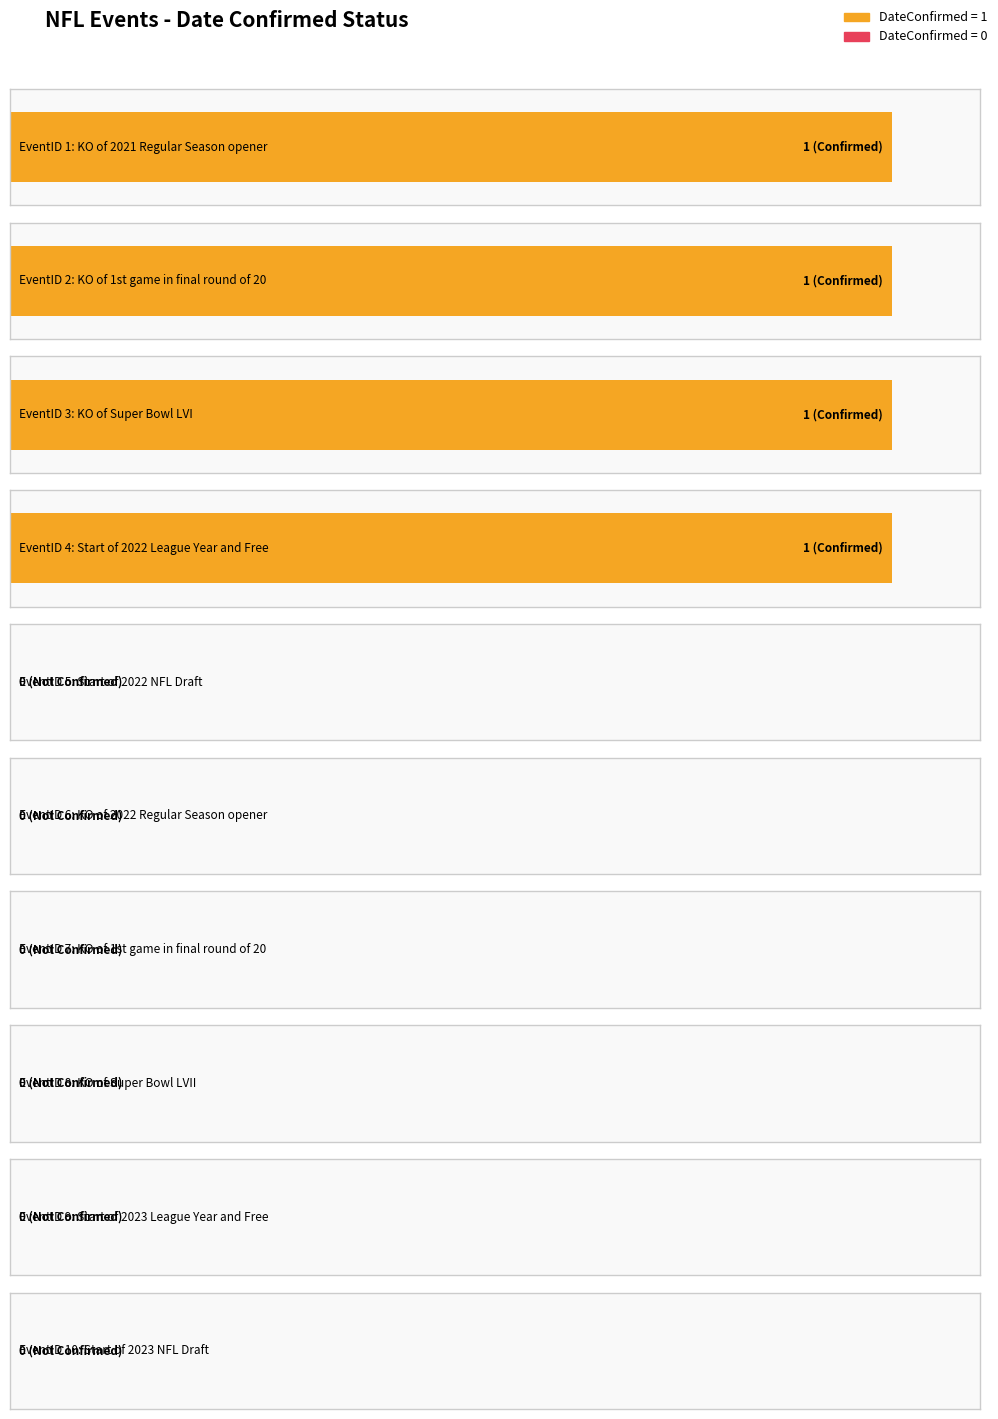

What is the greatest value displayed?

1